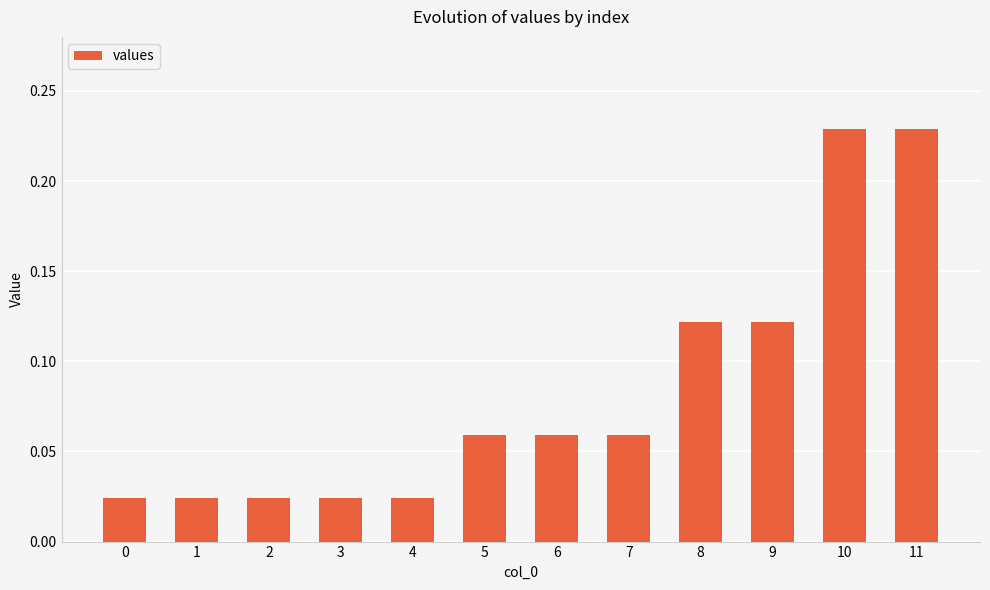

What is the sum of all values?

1.0